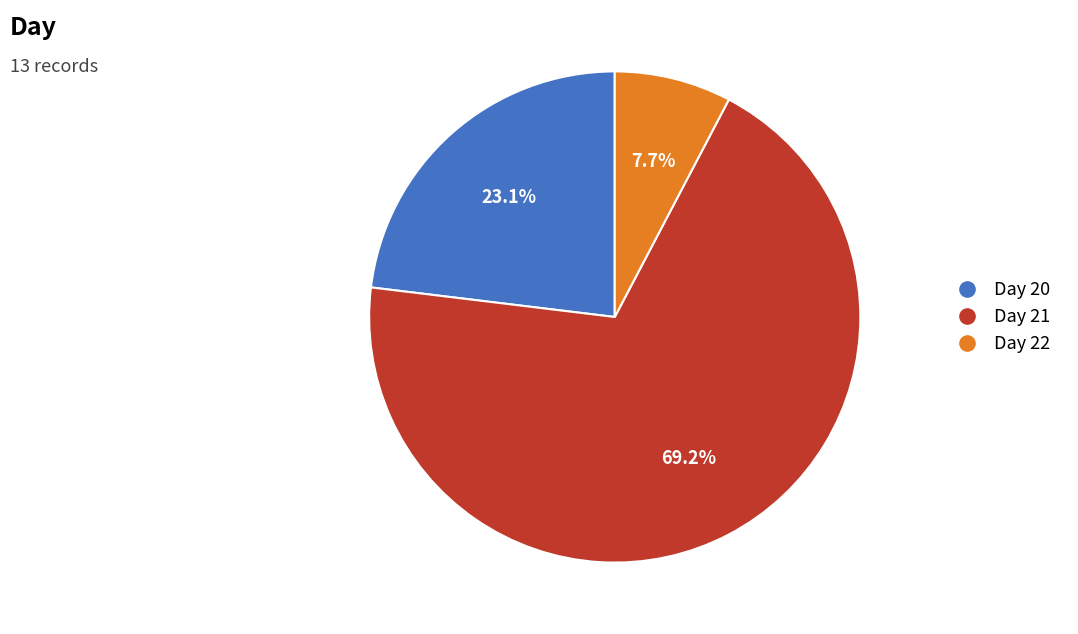

Between Day 22 and Day 20, which is larger?

Day 20